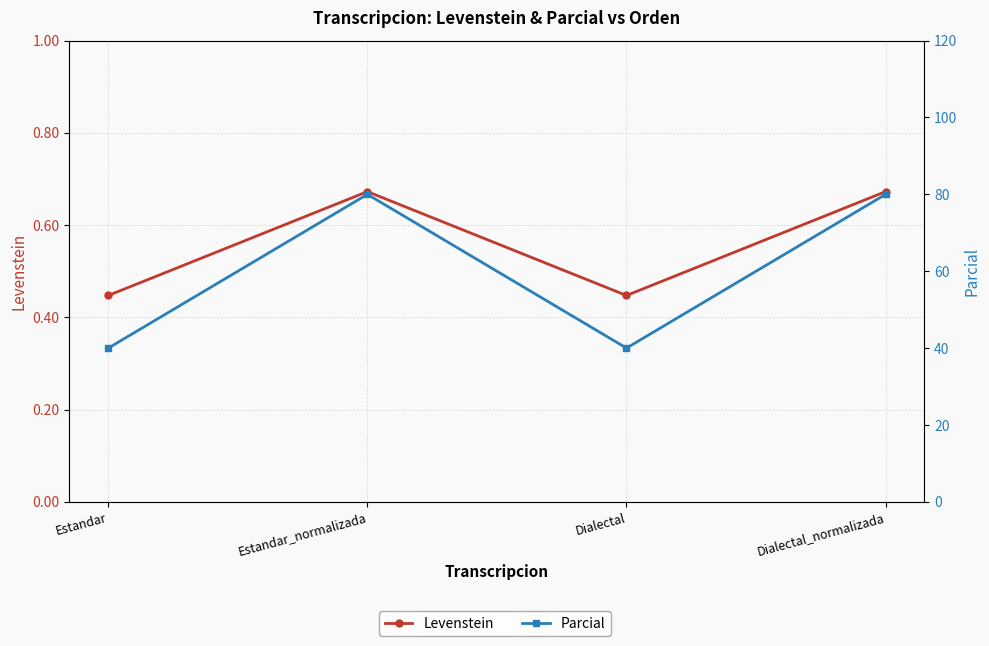

Is the value of Parcial at Dialectal greater than the value of Levenstein at Dialectal?

Yes